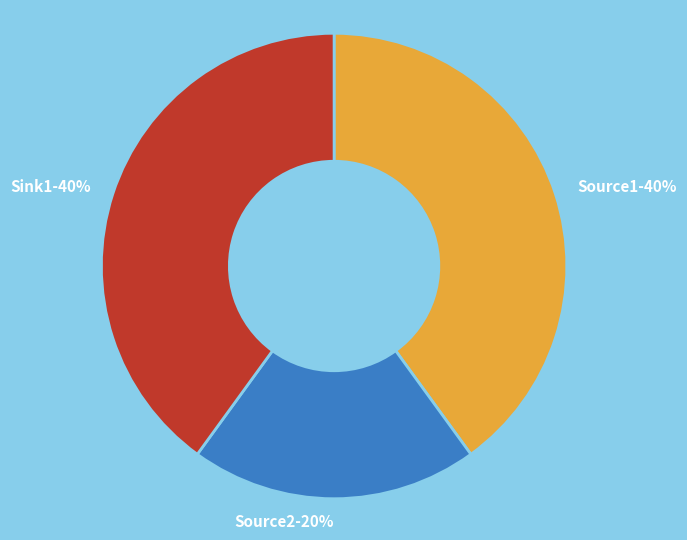

To the nearest percent, what is the difference between the largest and smallest slice percentages?

20%